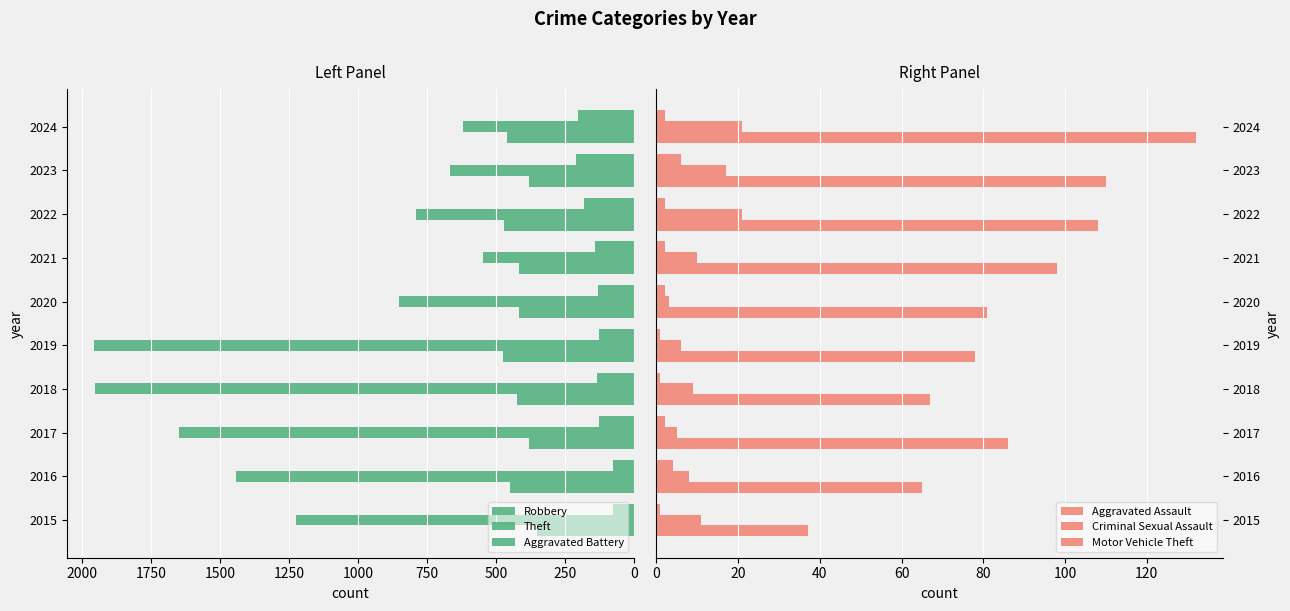

What are all the series names shown in the legend?

Robbery, Theft, Aggravated Battery, Aggravated Assault, Criminal Sexual Assault, Motor Vehicle Theft